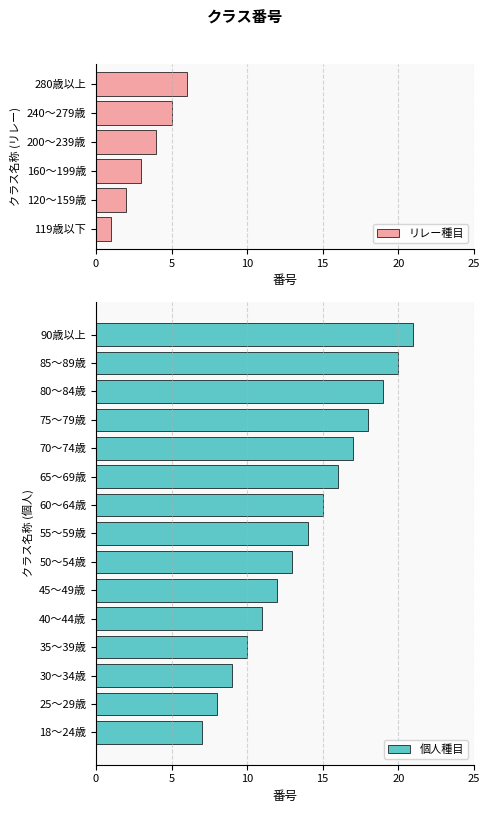

Count the number of categories in the chart.

21